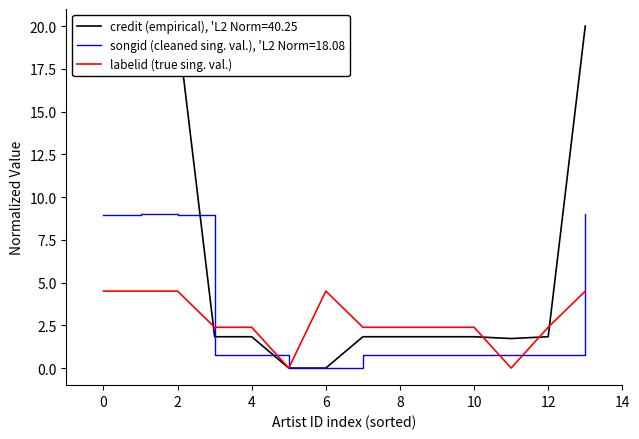

True or false: labelid (true sing. val.) has a value of 1.1 at 8.

False